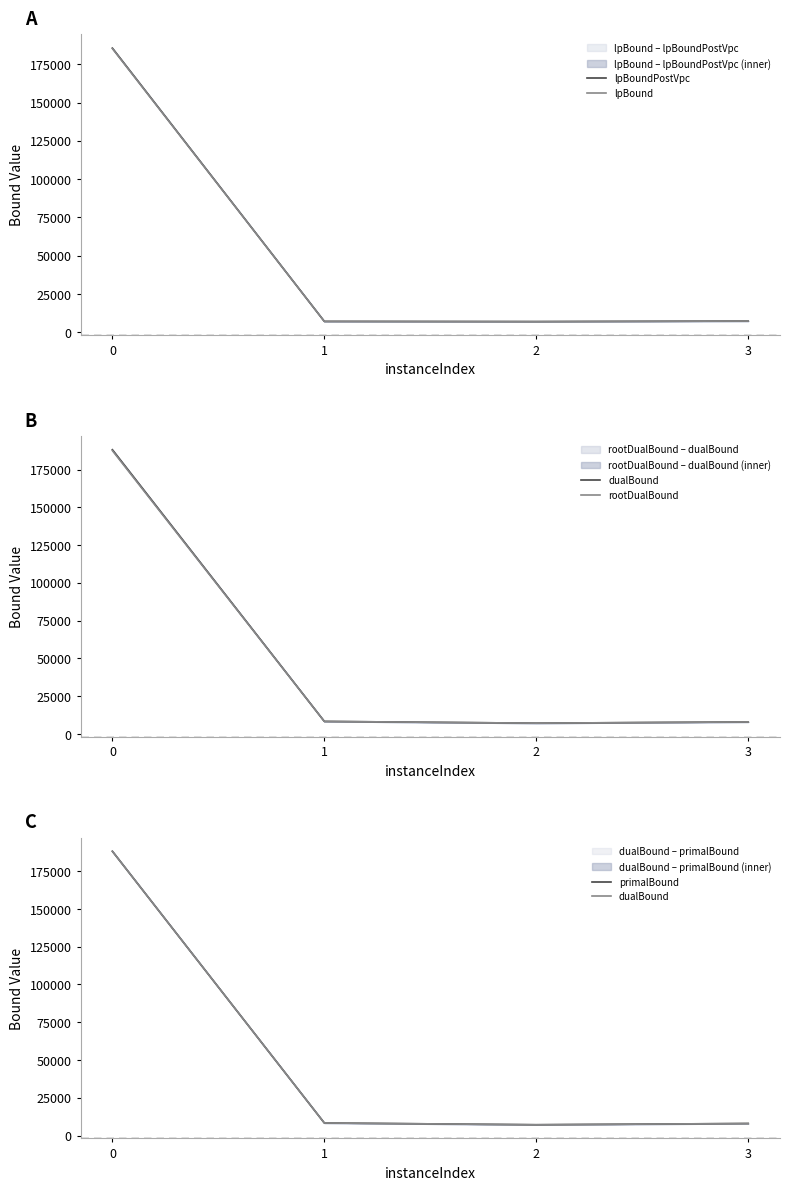

Which series has the widest spread of values?

primalBound